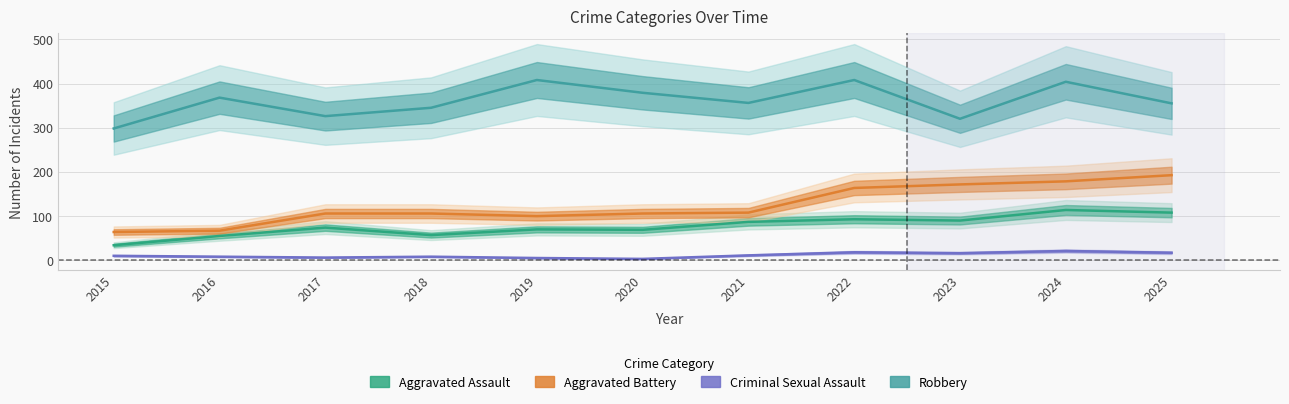

At which category does Aggravated Assault reach its first local peak?

2017